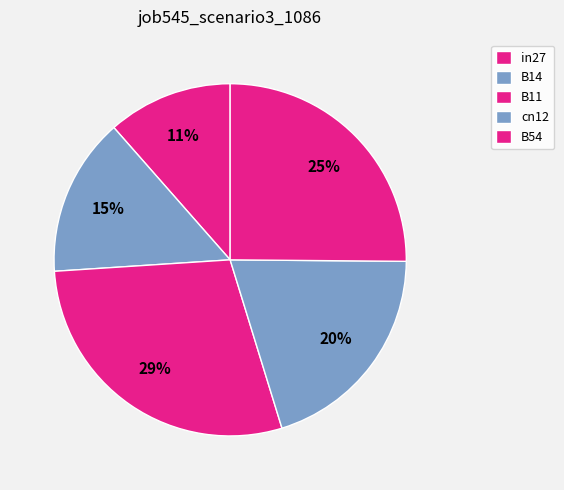

True or false: B11 accounts for 18% of the total.

False